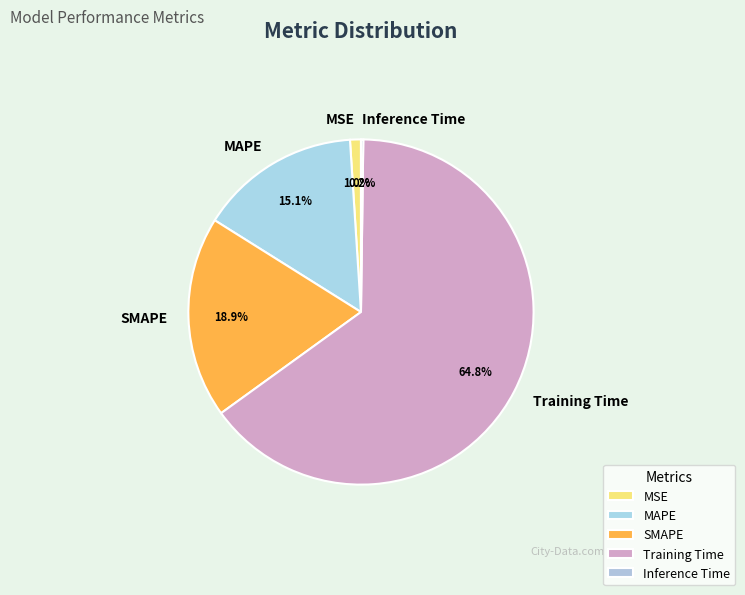

Which slice is the largest?

Training Time